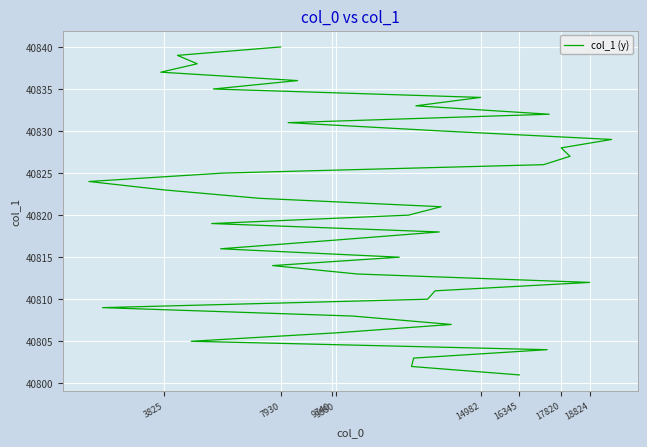

Is this an area chart (filled region under the line)?

No